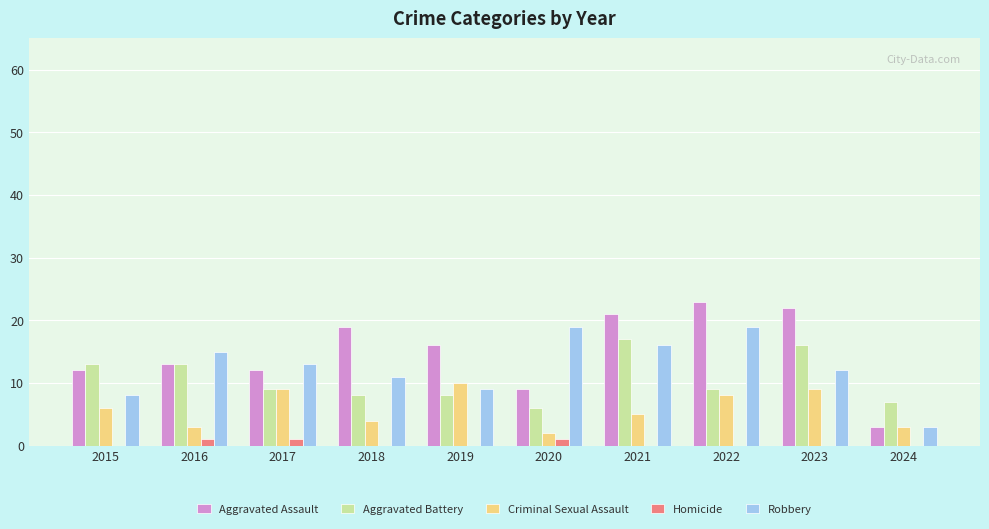

Does the chart contain stacked bars?

No